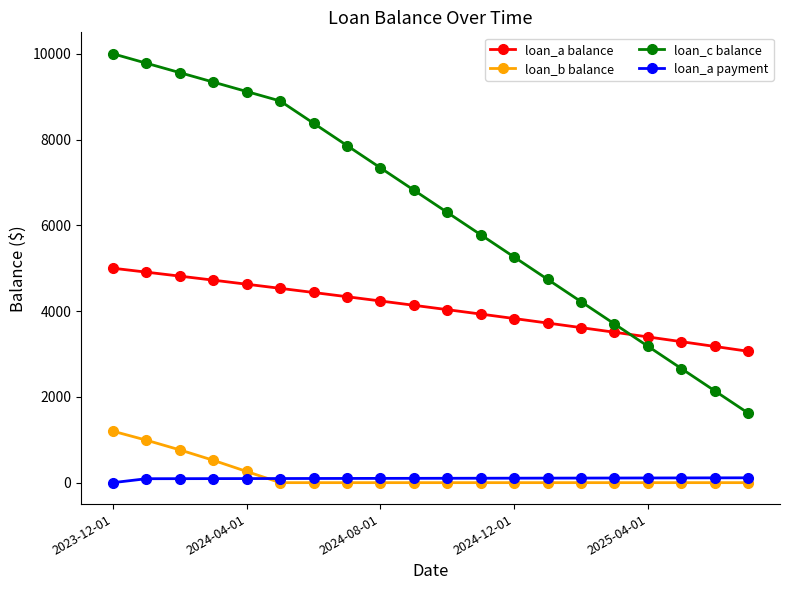

What are all the series names shown in the legend?

loan_a balance, loan_b balance, loan_c balance, loan_a payment